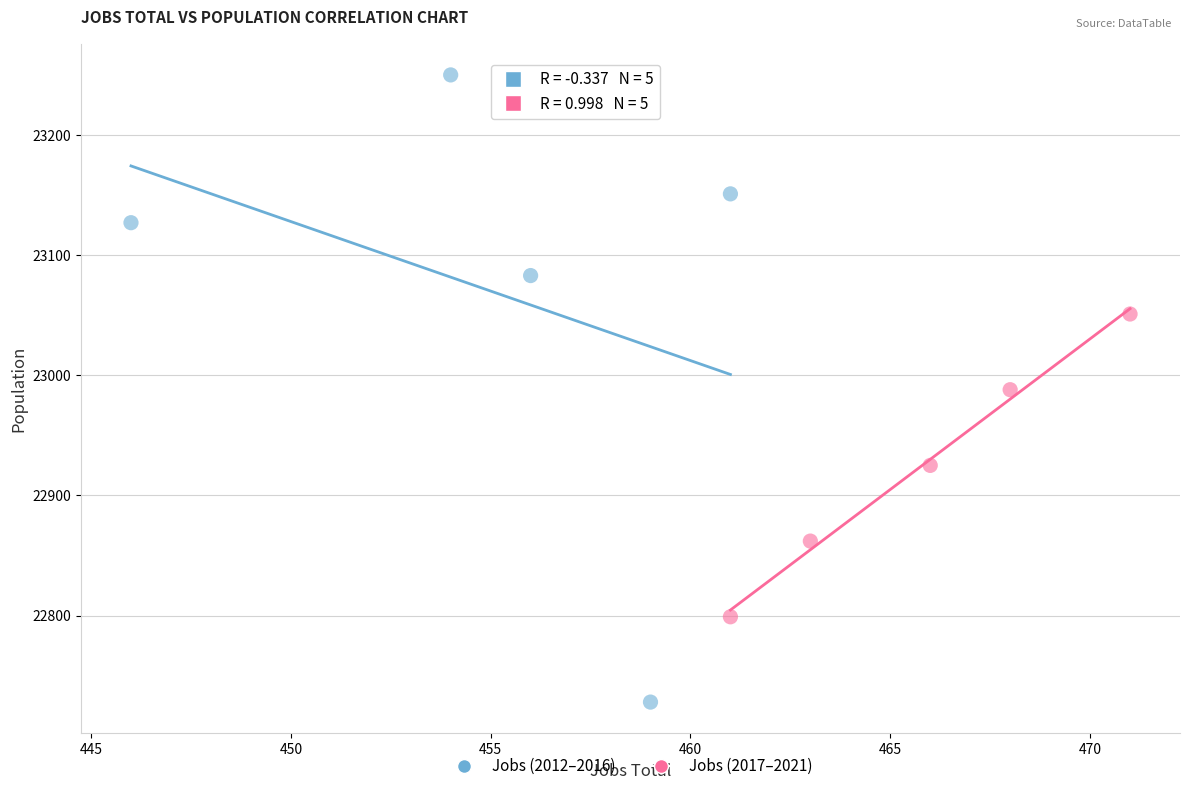

Which series contains the highest Y value?

Jobs (2012–2016)